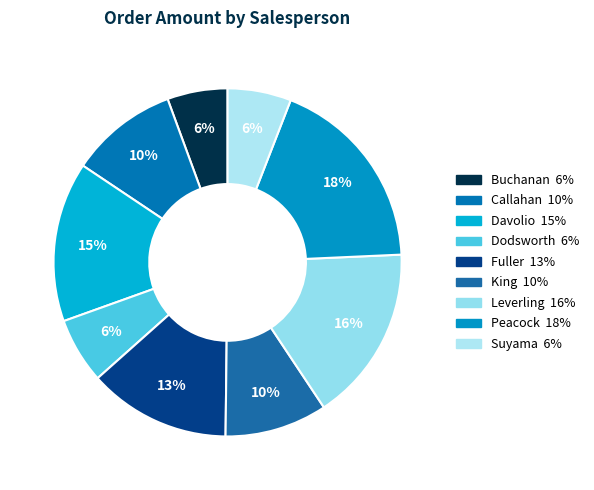

Does any single category account for the majority?

No